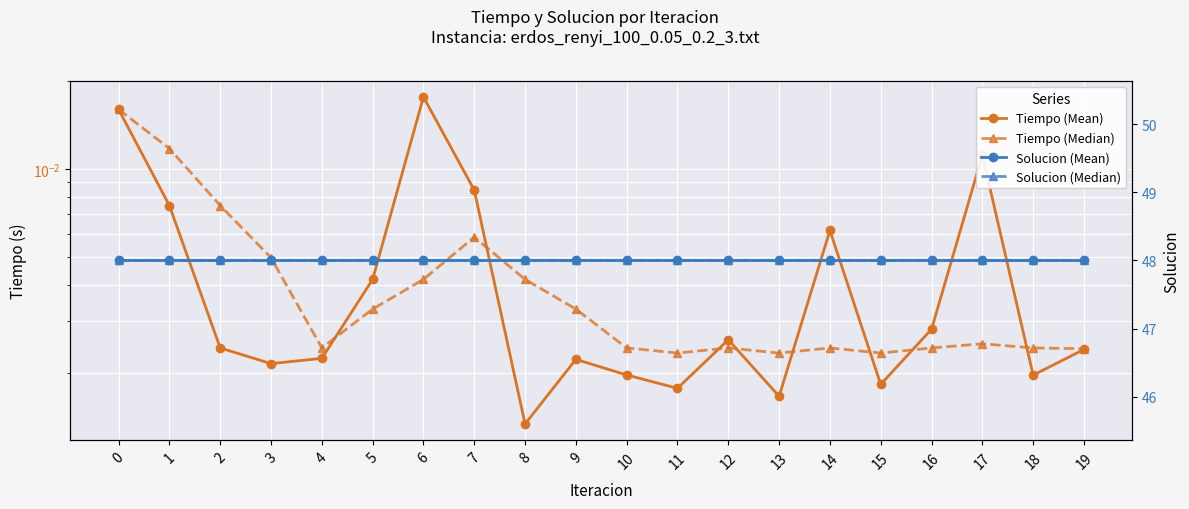

The Tiempo (Mean) series shows 0.0 at 5. True or false?

True